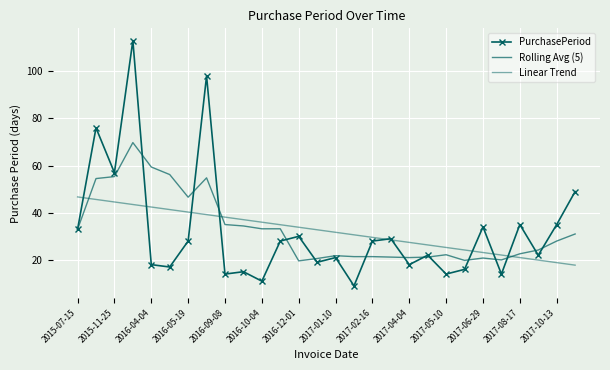

Reading right to left, what are all the values shown in this chart?

PurchasePeriod: 49.0	35.0	22.0	35.0	14.0	34.0	16.0	14.0	22.0	18.0	29.0	28.0	9.0	21.0	19.0	30.0	28.0	11.0	15.0	14.0	98.0	28.0	17.0	18.0	113.0	57.0	76.0	33.0
Rolling Avg (5): 31.0	28.0	24.2	22.6	20.0	20.8	19.8	22.2	21.2	21.0	21.2	21.4	21.4	21.8	20.6	19.6	33.2	33.2	34.4	35.0	54.8	46.6	56.2	59.4	69.8	55.3	54.5	33.0
Linear Trend: 17.8	18.9	19.9	21.0	22.1	23.1	24.2	25.3	26.4	27.4	28.5	29.6	30.6	31.7	32.8	33.9	34.9	36.0	37.1	38.1	39.2	40.3	41.4	42.4	43.5	44.6	45.6	46.7